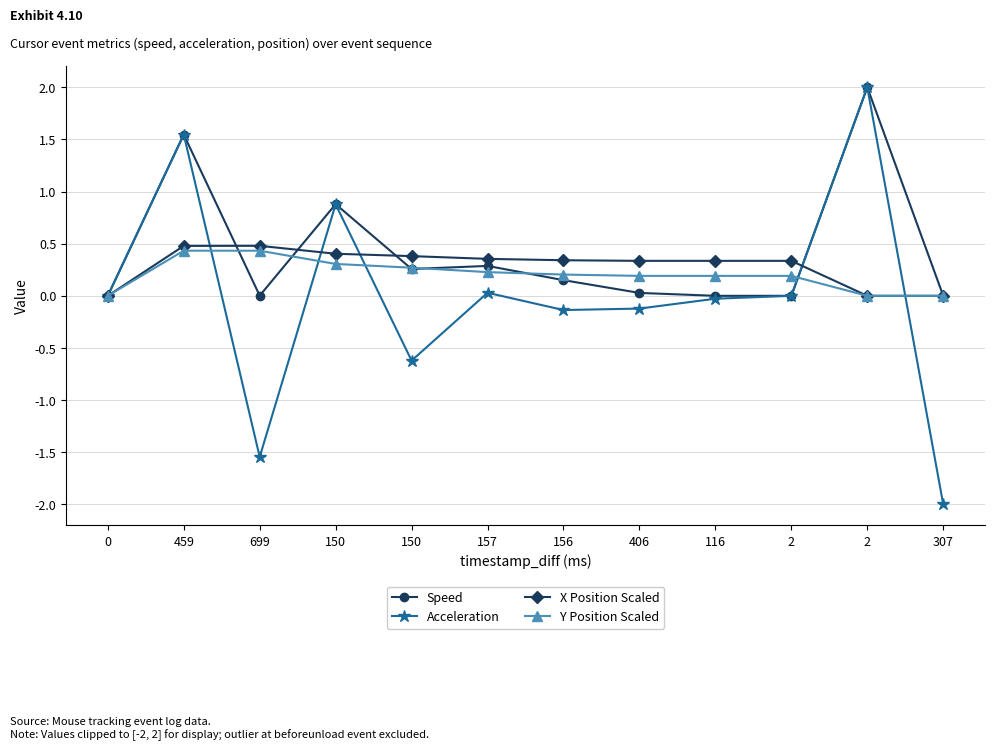

What are all the series names shown in the legend?

Speed, Acceleration, X Position Scaled, Y Position Scaled